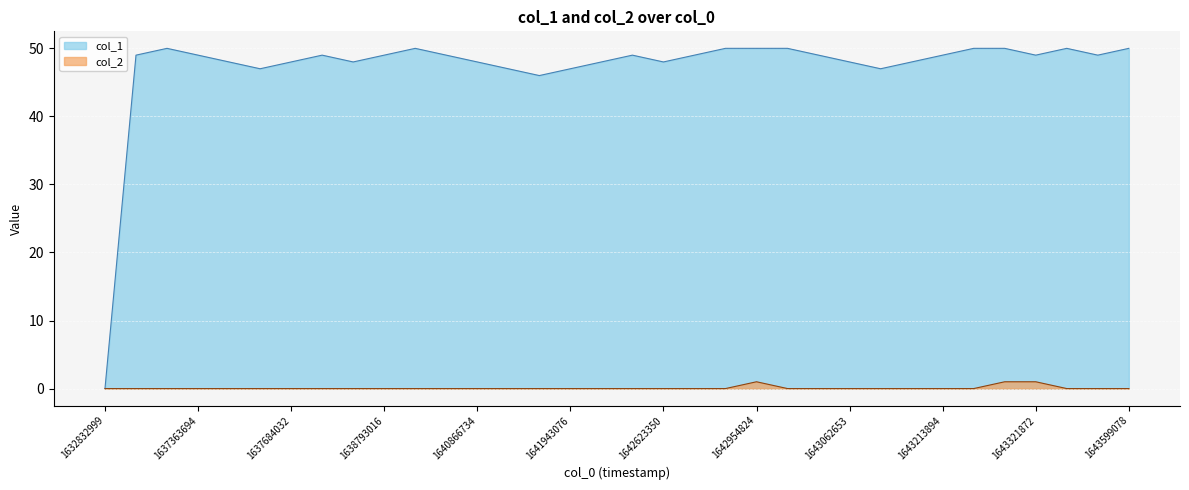

Is it true that col_1 equals 49 at 1642626977?

True